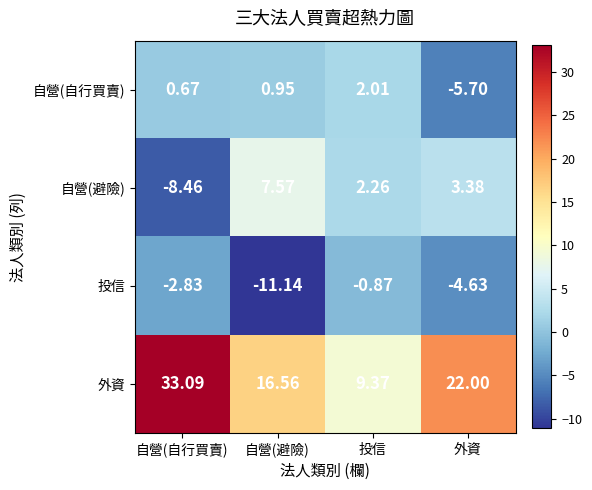

List the labels in order of 外資 value, smallest first.

投信, 自營(避險), 外資, 自營(自行買賣)